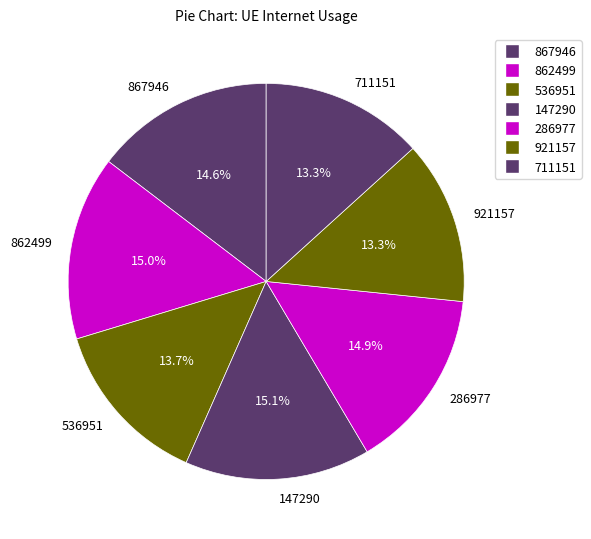

To the nearest percent, what is the average slice percentage?

14%